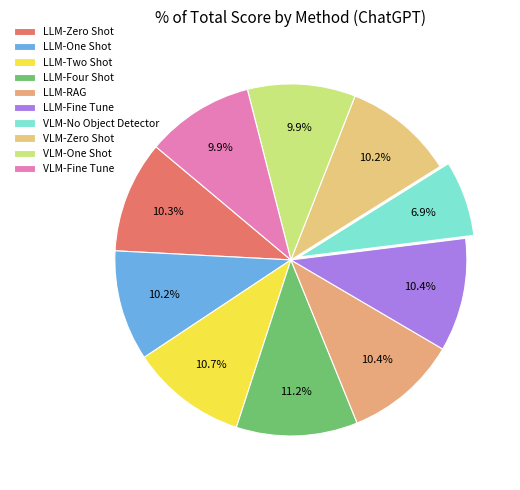

How many slices are in this pie chart?

10